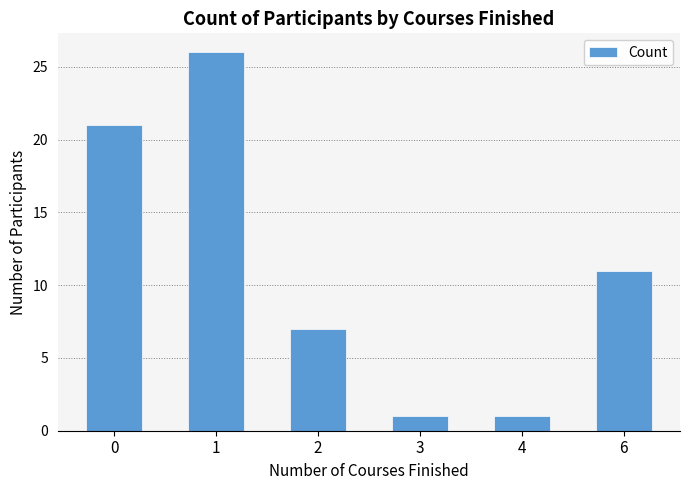

Where is the data nearest to the value 13?

6